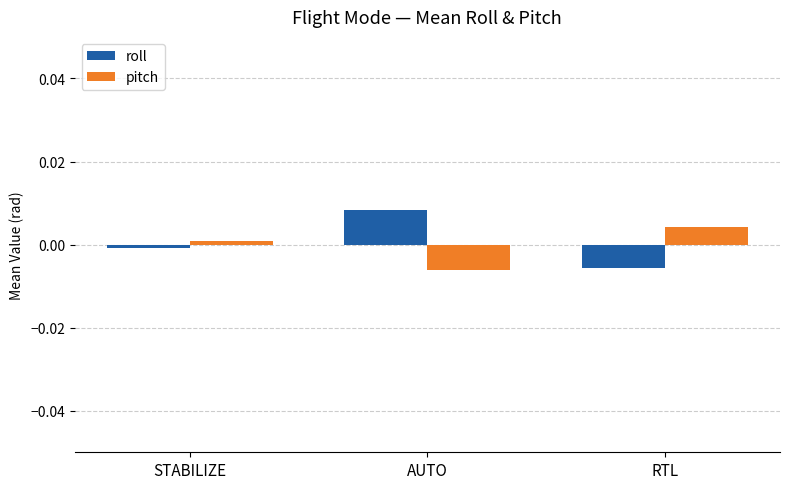

Which category has the highest value across all series?

AUTO